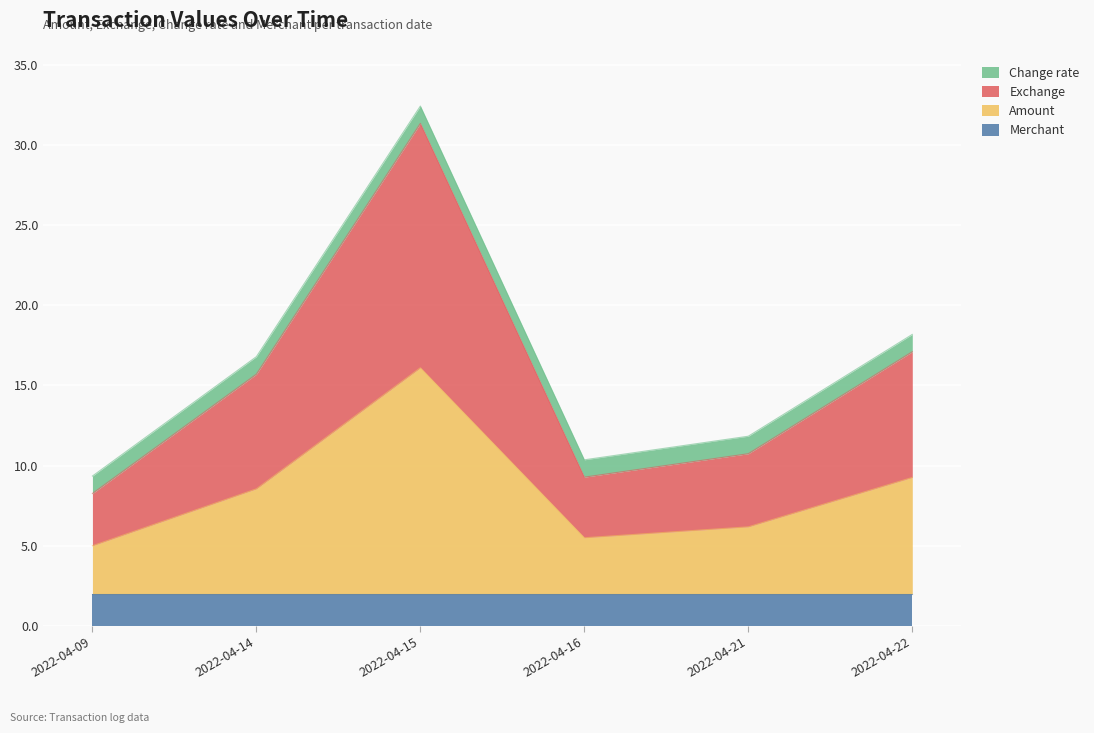

The Merchant series shows 3.4 at 2022-04-14. True or false?

False